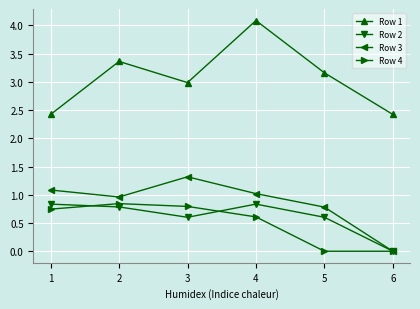

How many distinct data groups are displayed?

4